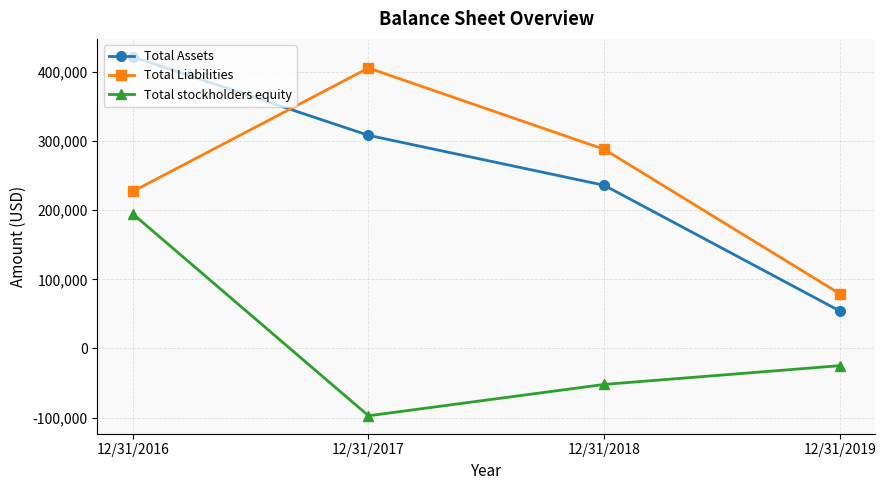

What is the smallest value displayed?

-97398